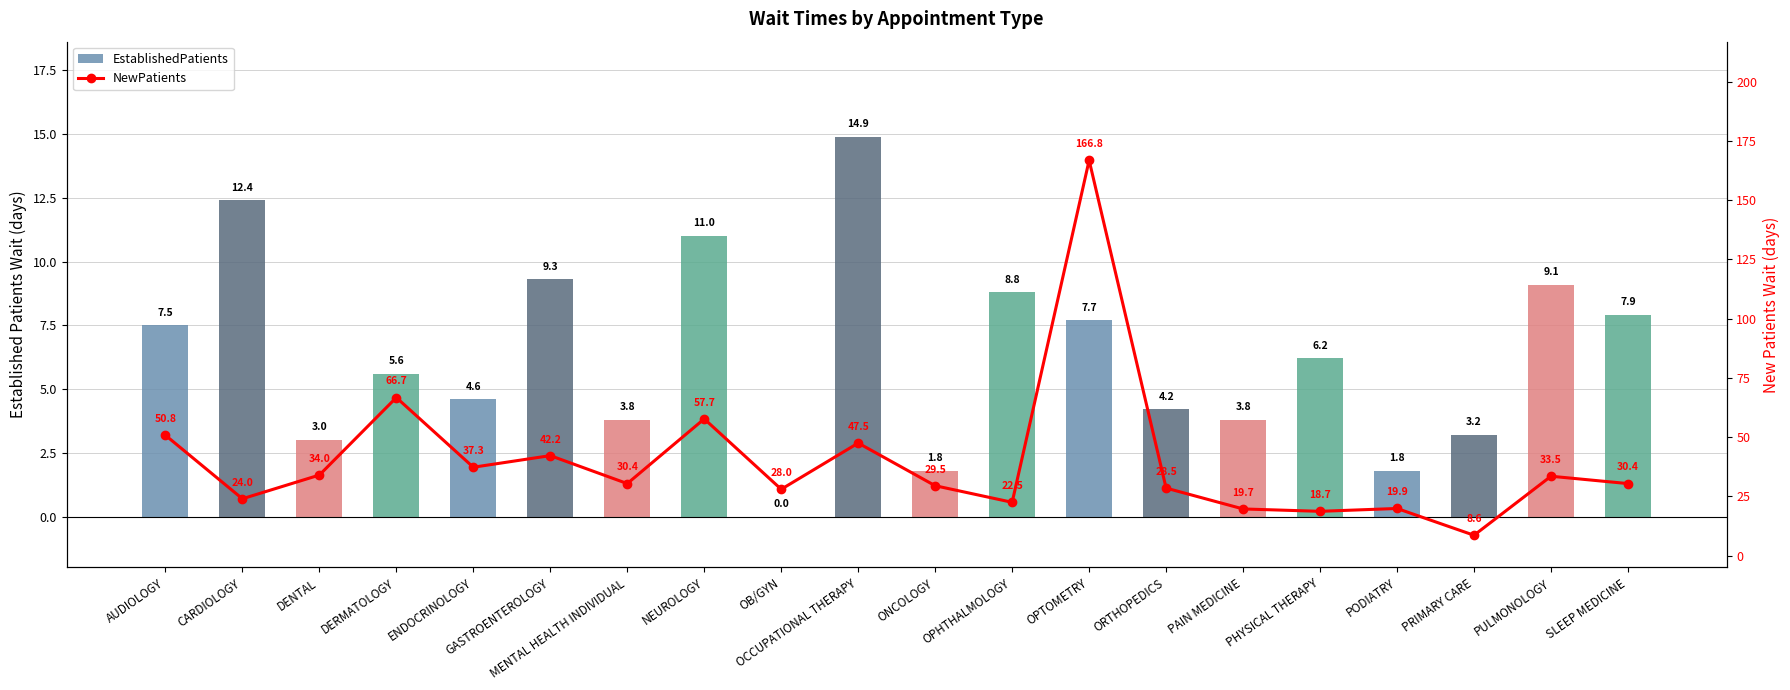

What is the sum of all NewPatients values?

796.7